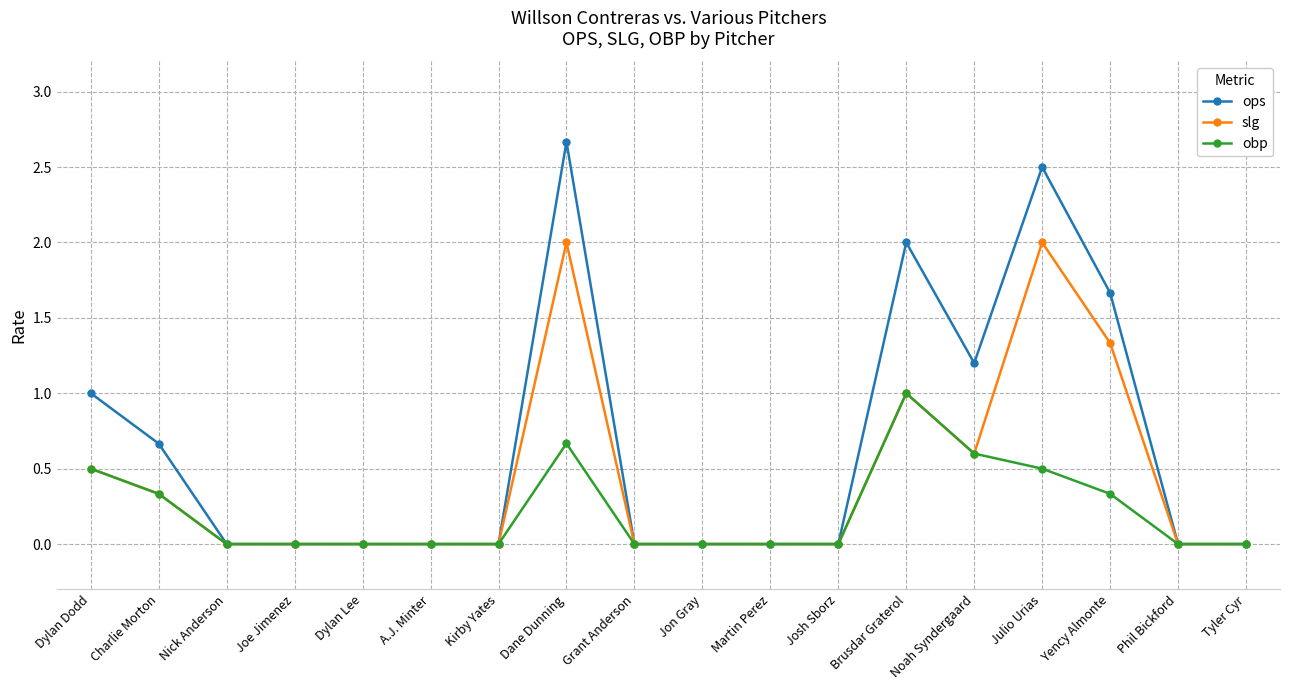

True or false: ops has a value of 2.7 at Dane Dunning.

True